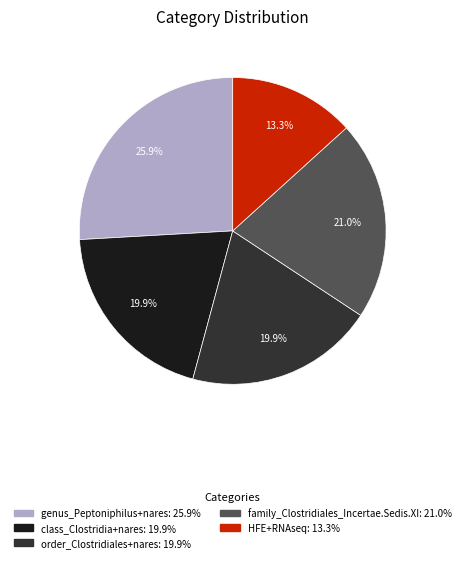

The class_Clostridia+nares slice represents 33% of the pie. True or false?

False